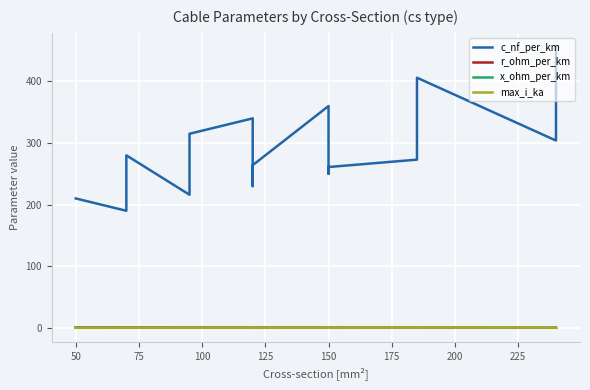

How many distinct data groups are displayed?

4